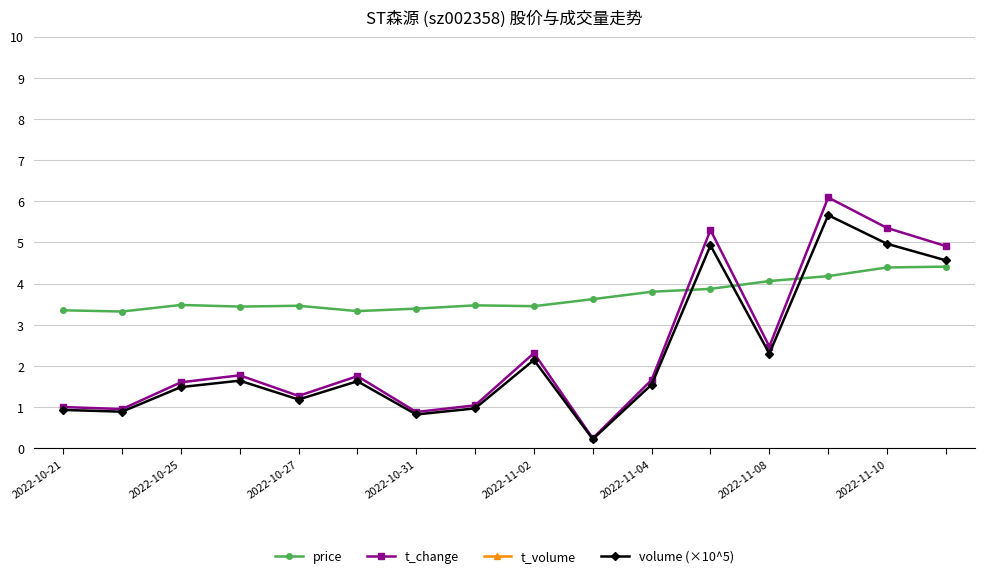

True or false: t_change has a value of 5.3 at 11.

True